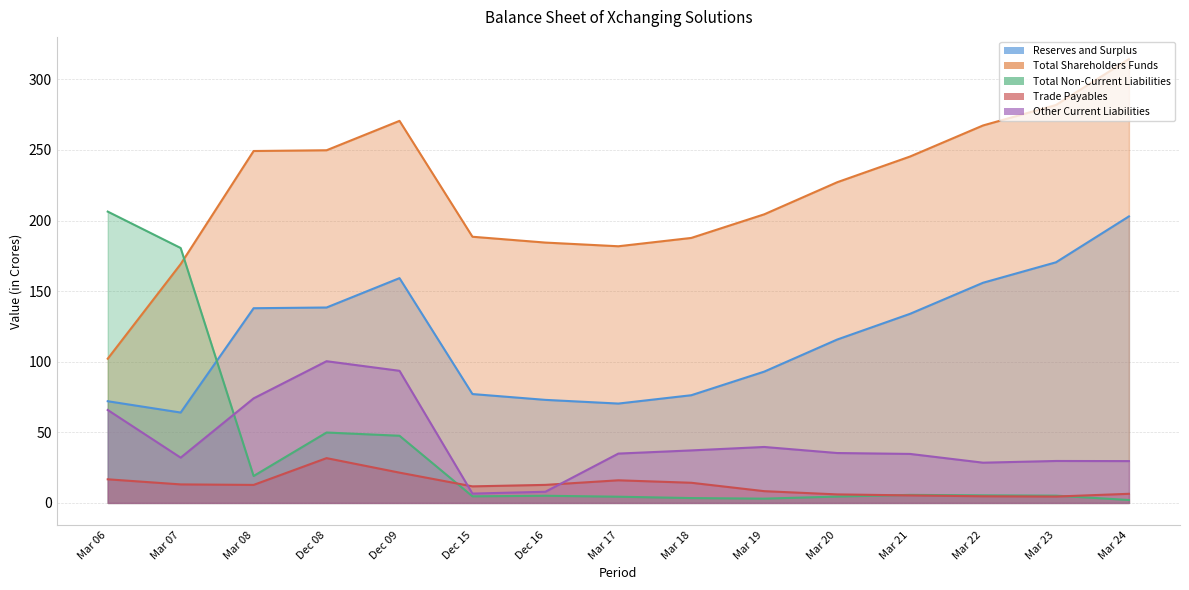

True or false: Reserves and Surplus and Other Current Liabilities cross at least once.

False